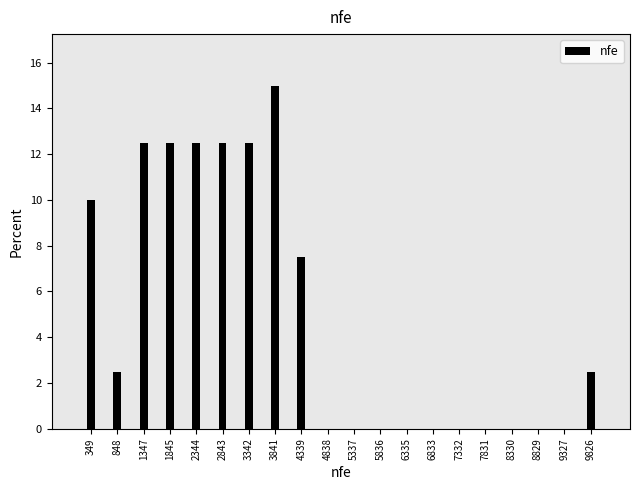

Reading left to right, transcribe all the data shown in this chart.

349=10.0	848=2.5	1347=12.5	1845=12.5	2344=12.5	2843=12.5	3342=12.5	3841=15.0	4339=7.5	4838=0.0	5337=0.0	5836=0.0	6335=0.0	6833=0.0	7332=0.0	7831=0.0	8330=0.0	8829=0.0	9327=0.0	9826=2.5